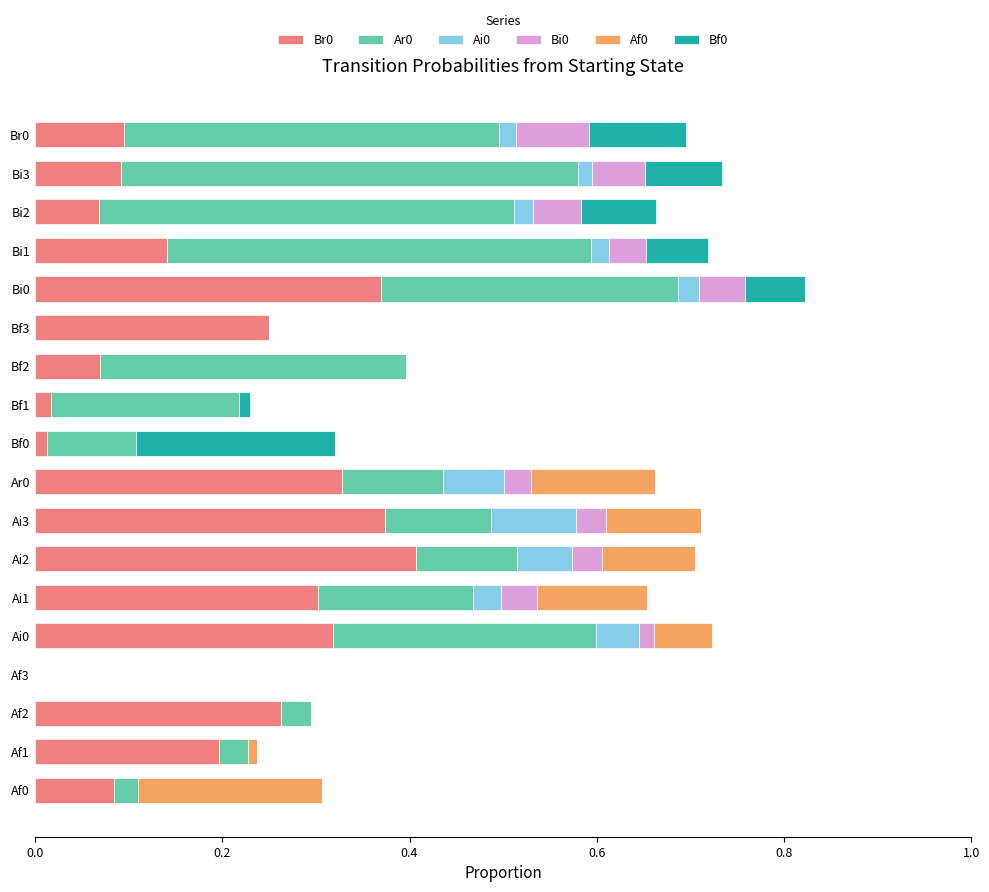

True or false: Br0 has a value of 0.0 at Af3.

True